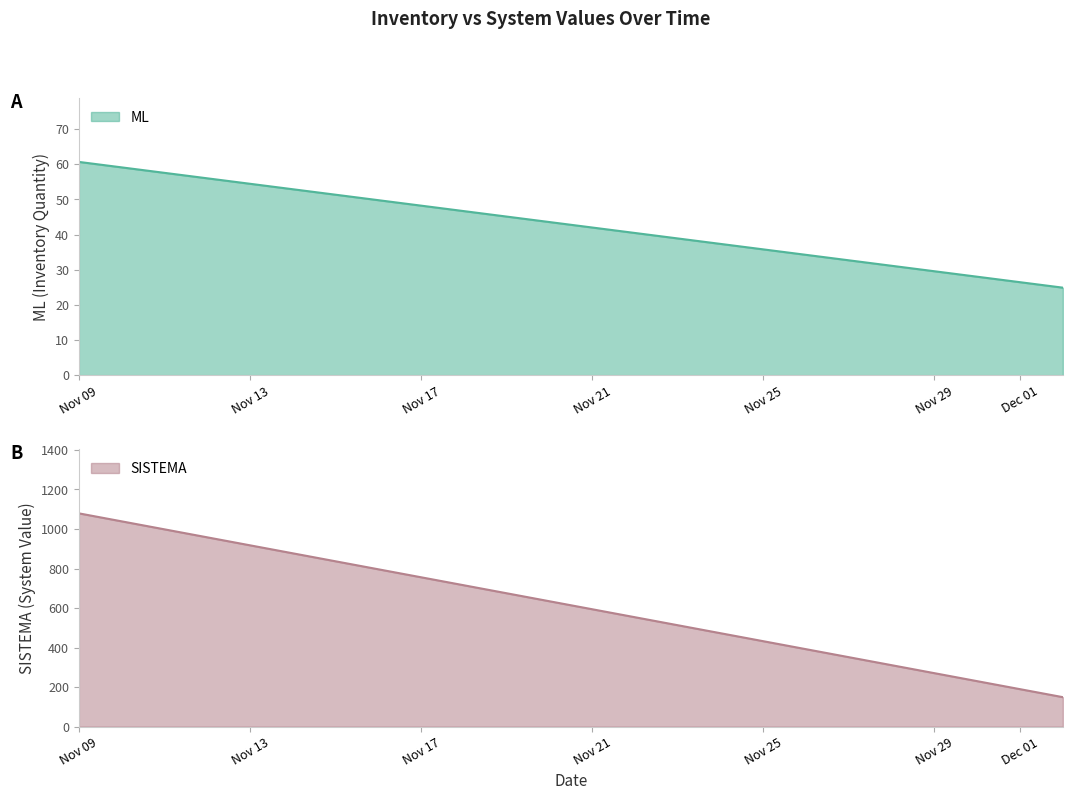

What is the highest value of the ML series?

60.7